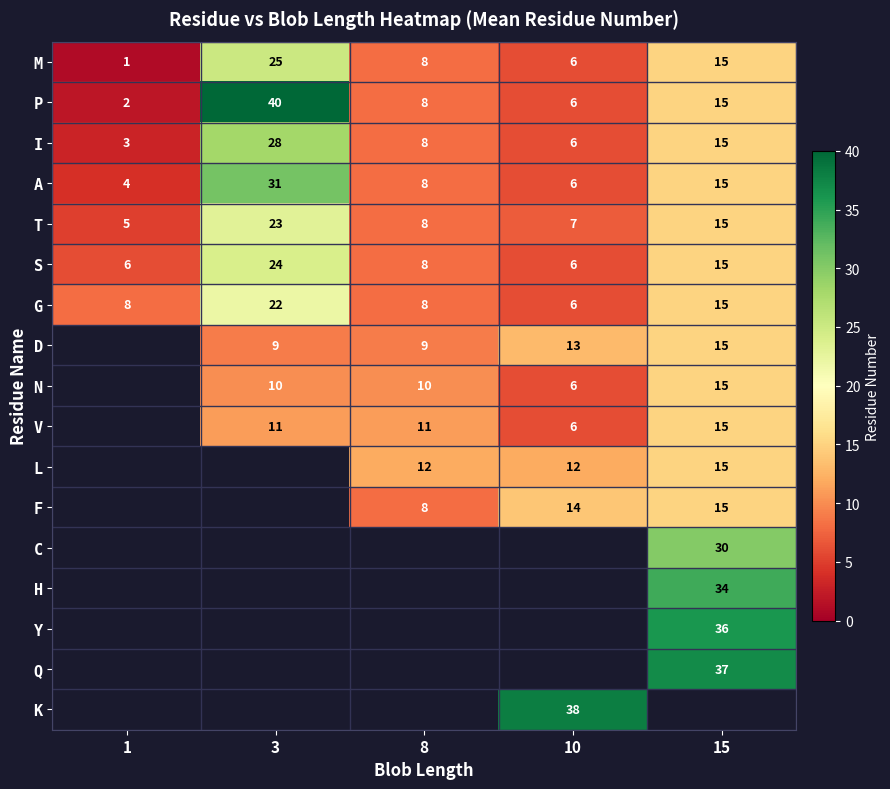

The value of G at 3 is 11. True or false?

False